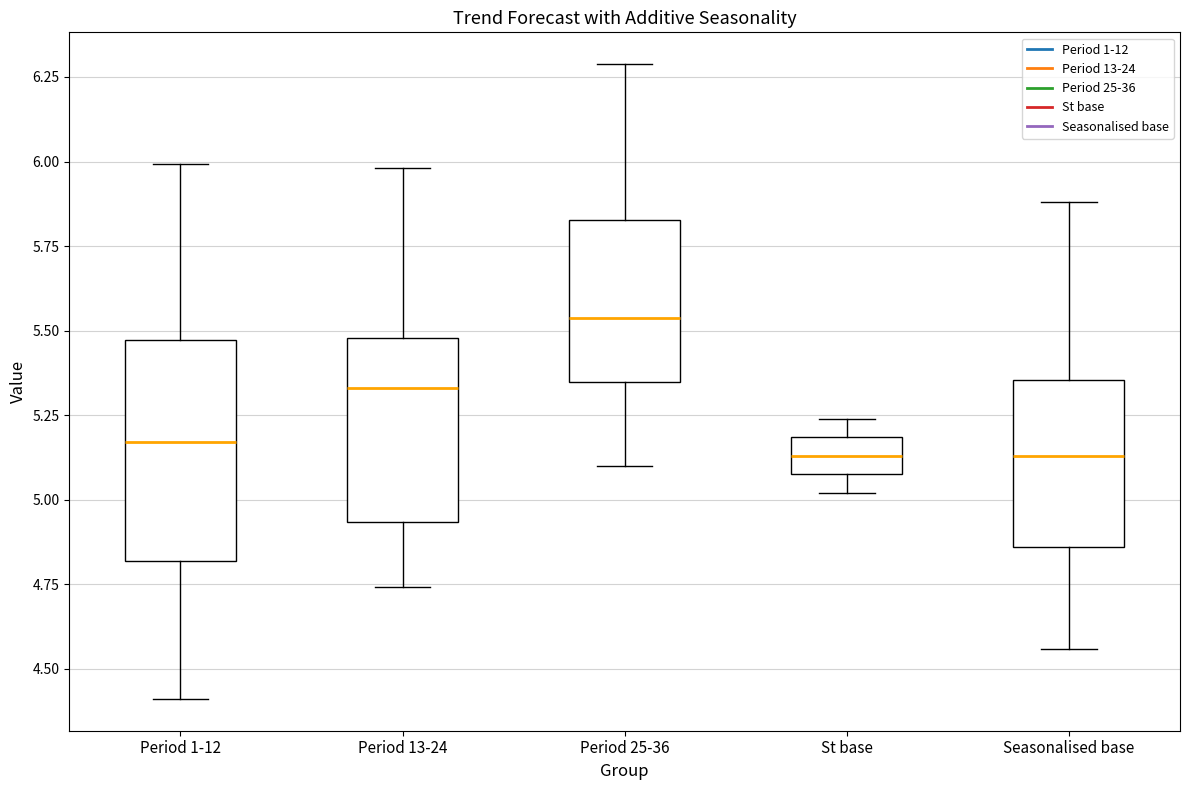

Where does the upper whisker of the box for Period 13-24 end on the y-axis? The values are not printed on the chart, so give them approximately, as read against the axis.

6.00